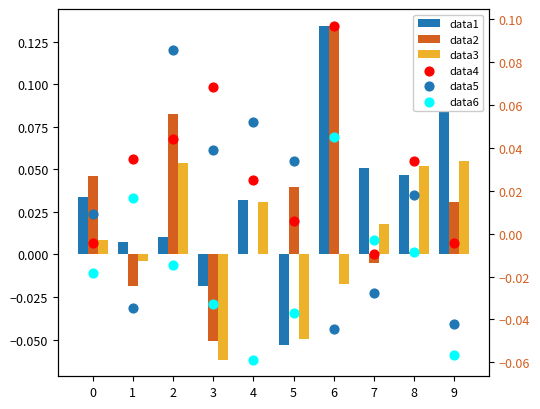

Which series contains the lowest Y value?

data3